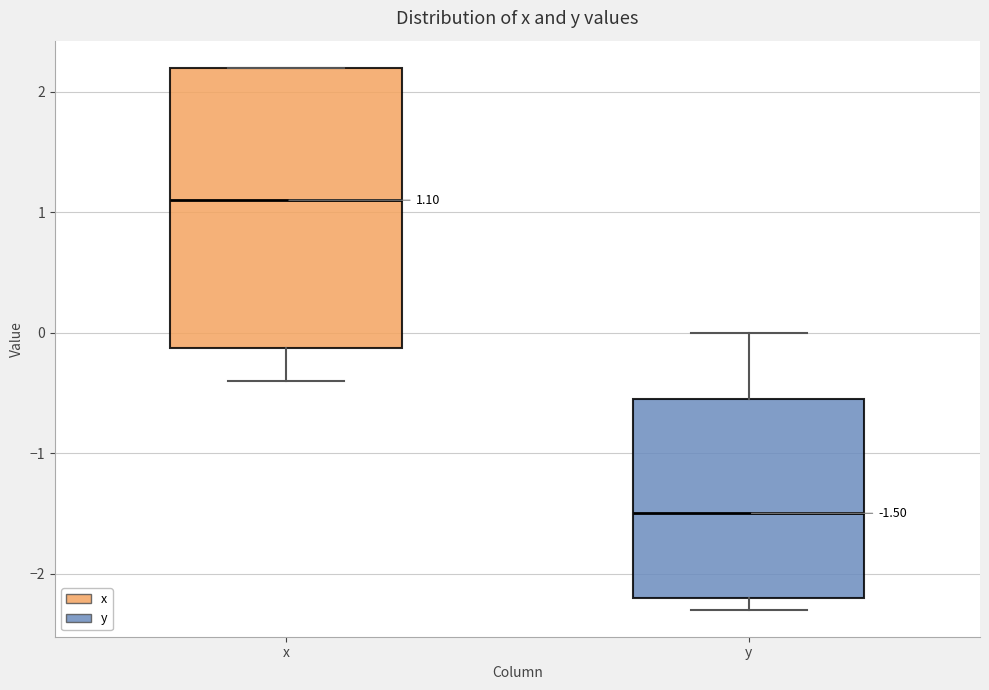

Which box is the tallest, from its lower edge to its upper edge?

x